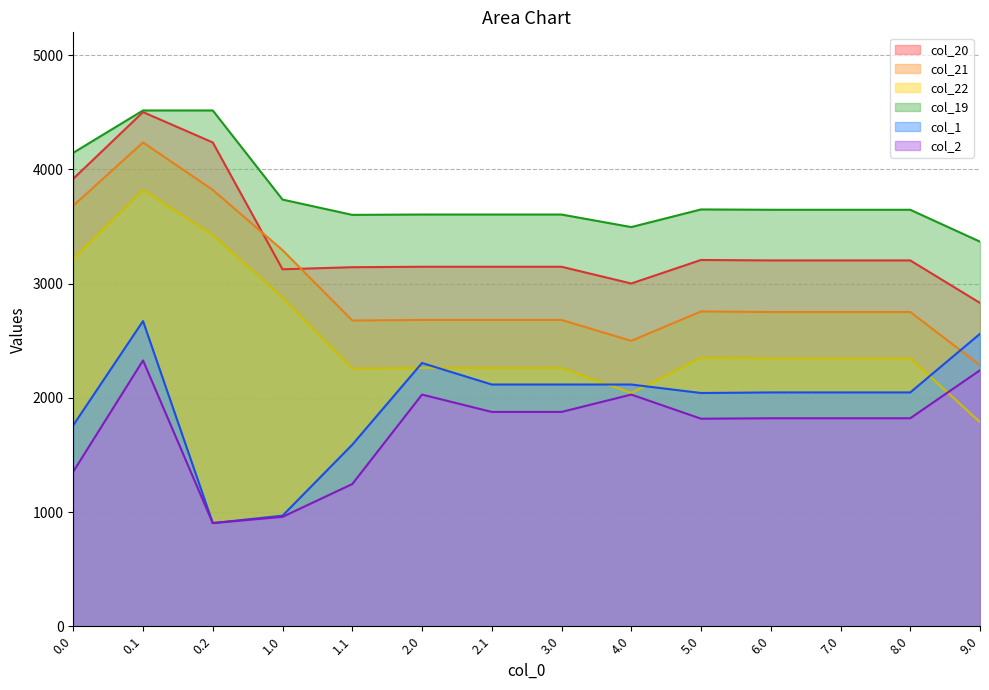

Does the chart display data point markers on the line(s)?

No